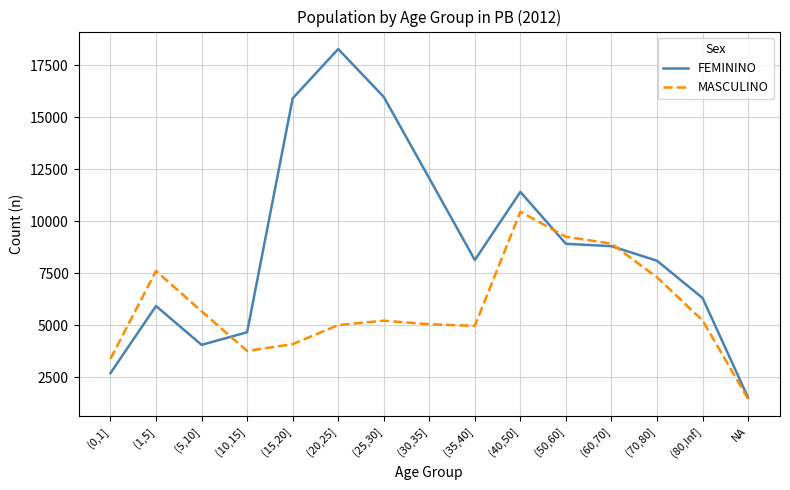

Rank the series by their average value, from lowest to highest.

MASCULINO, FEMININO